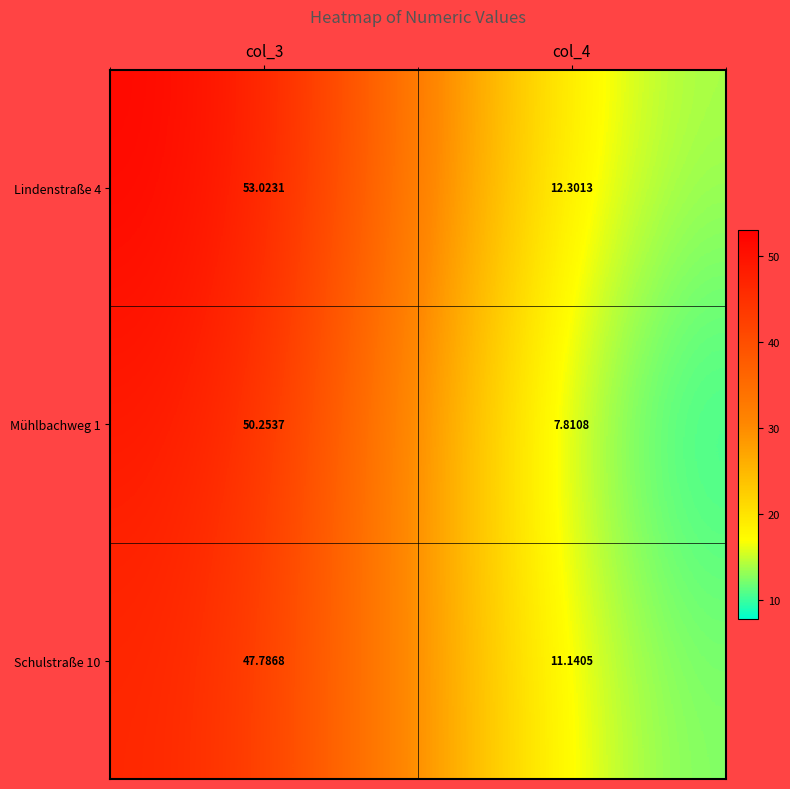

What is the smallest value displayed?

7.8